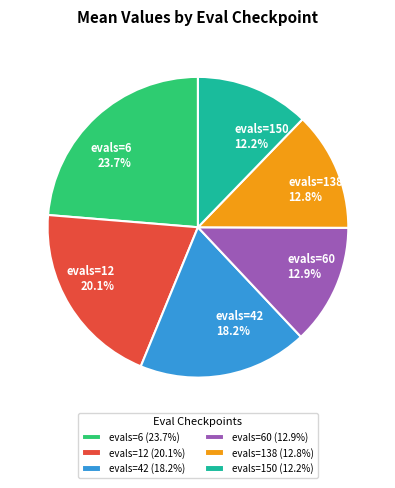

Approximately how many times larger is the value at evals=150 compared to evals=60?

0.9